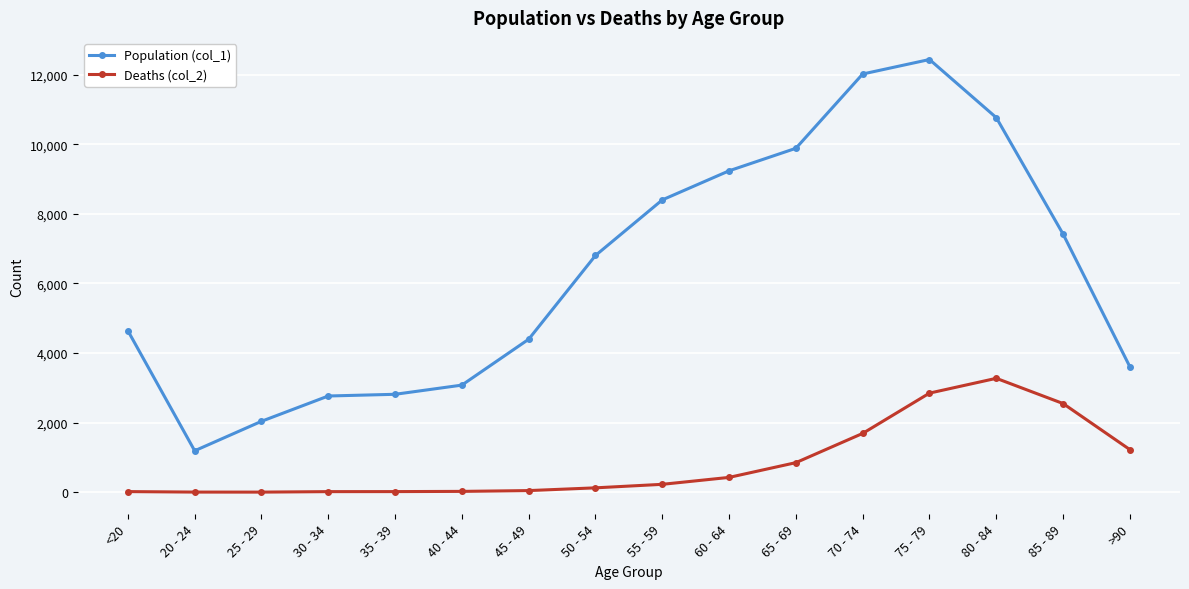

True or false: Deaths (col_2) and Population (col_1) intersect in this chart.

False